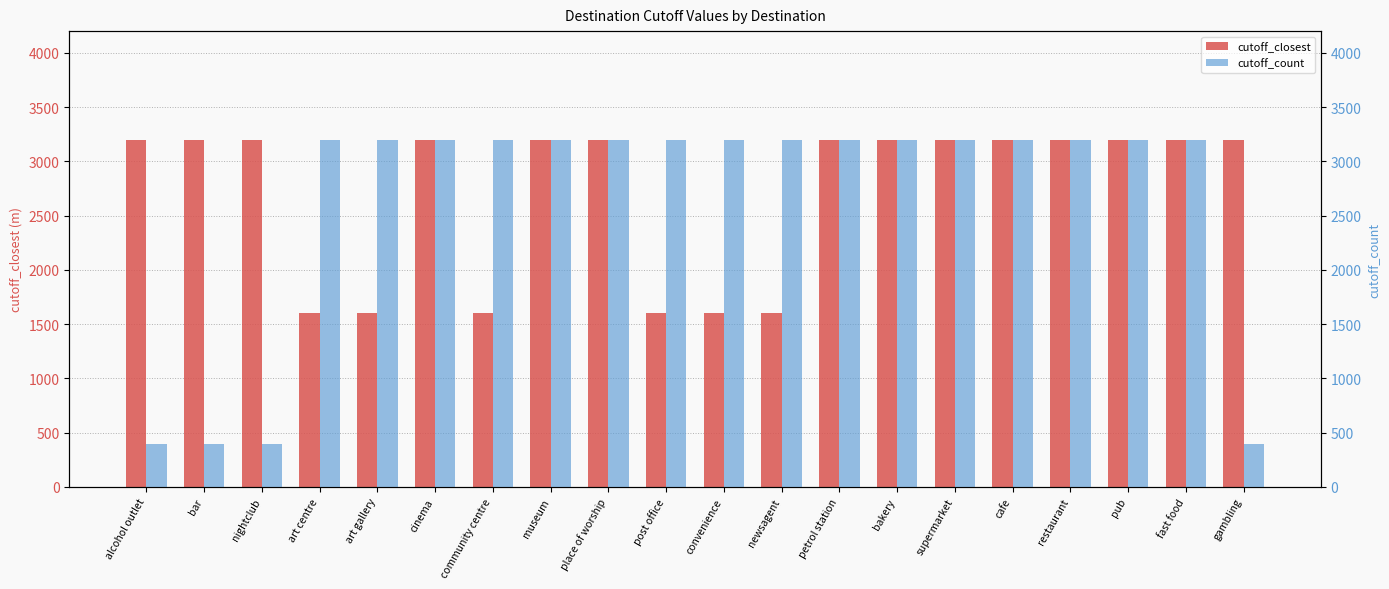

Rank the series at gambling from highest to lowest value.

cutoff_closest, cutoff_count